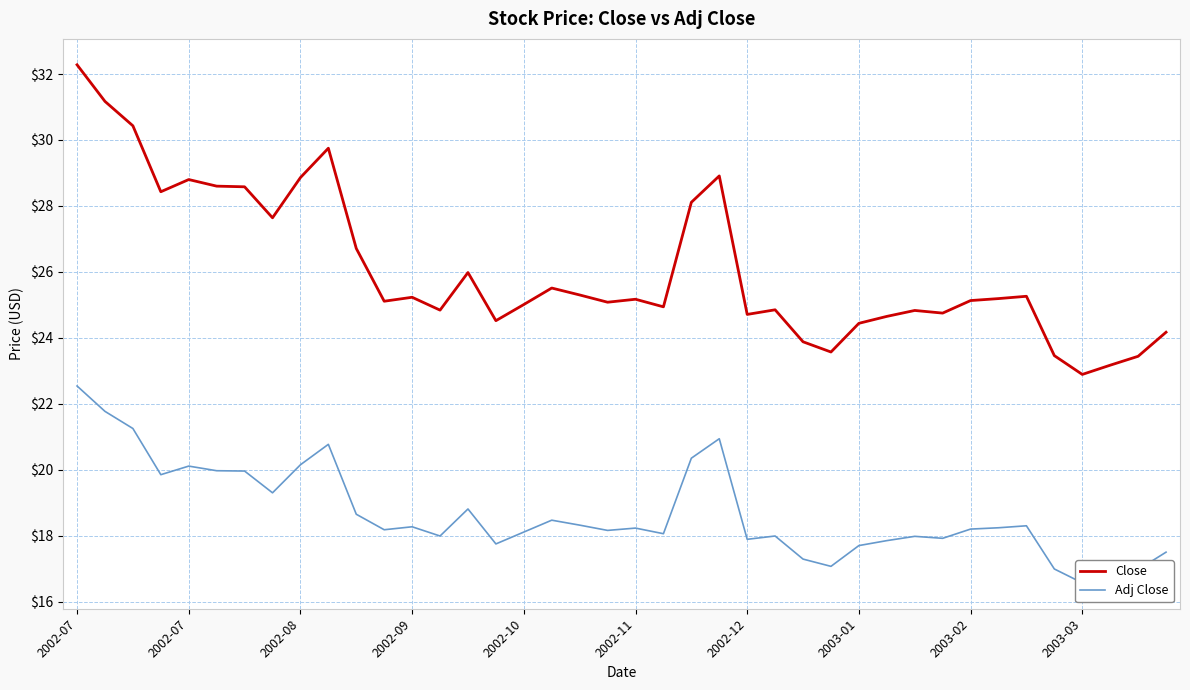

Is it true that Close equals 25.1 at 19?

True